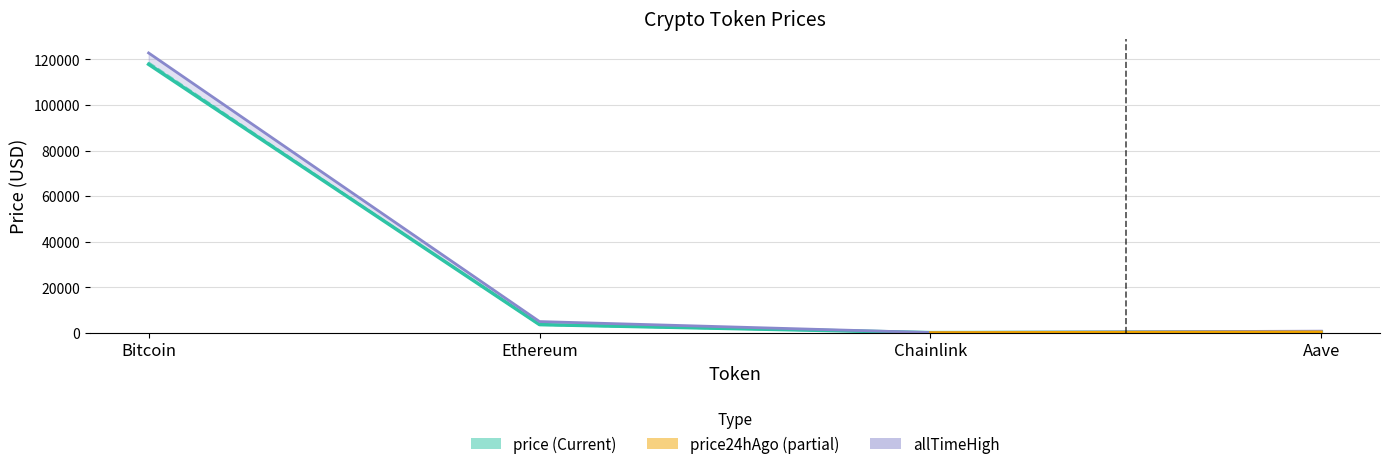

True or false: price has a value of 3549.1 at Ethereum.

True